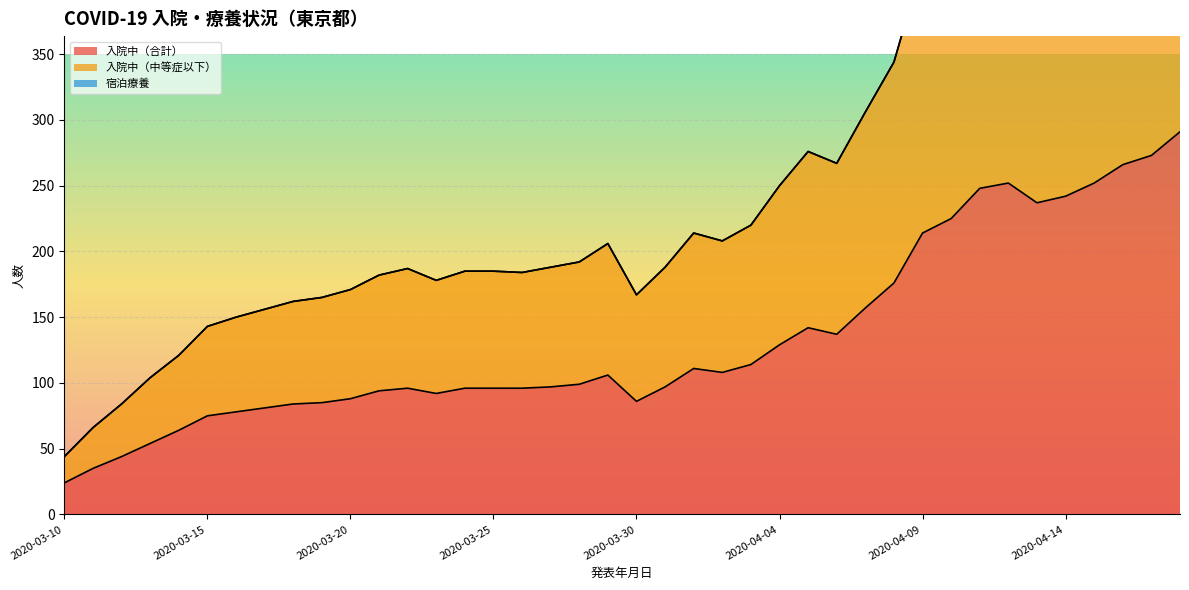

Rank the series by their average value, from lowest to highest.

入院中（合計）, 入院中（中等症以下）